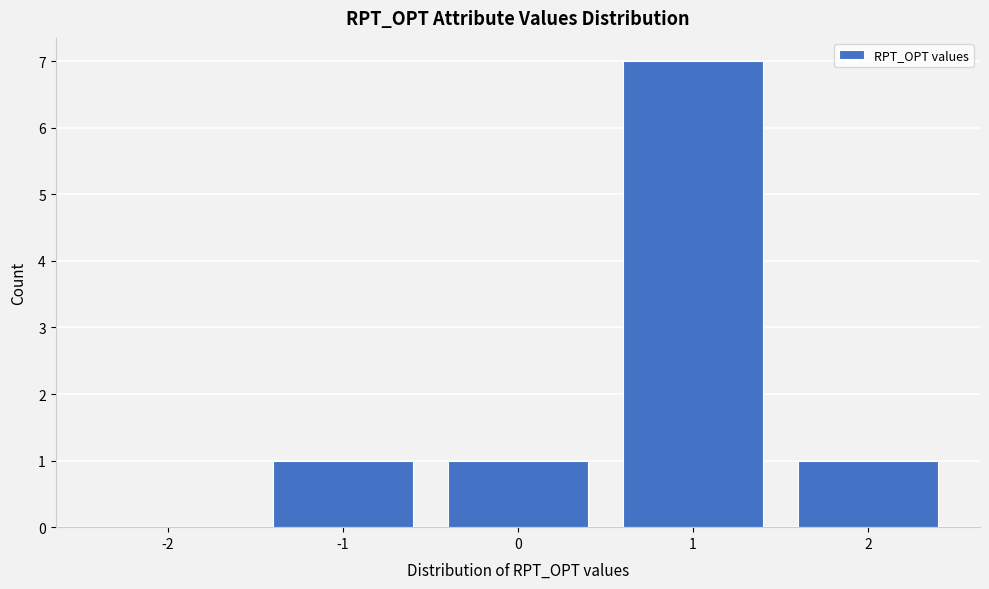

Reading right to left, transcribe all the data shown in this chart.

2=1	1=7	0=1	-1=1	-2=0